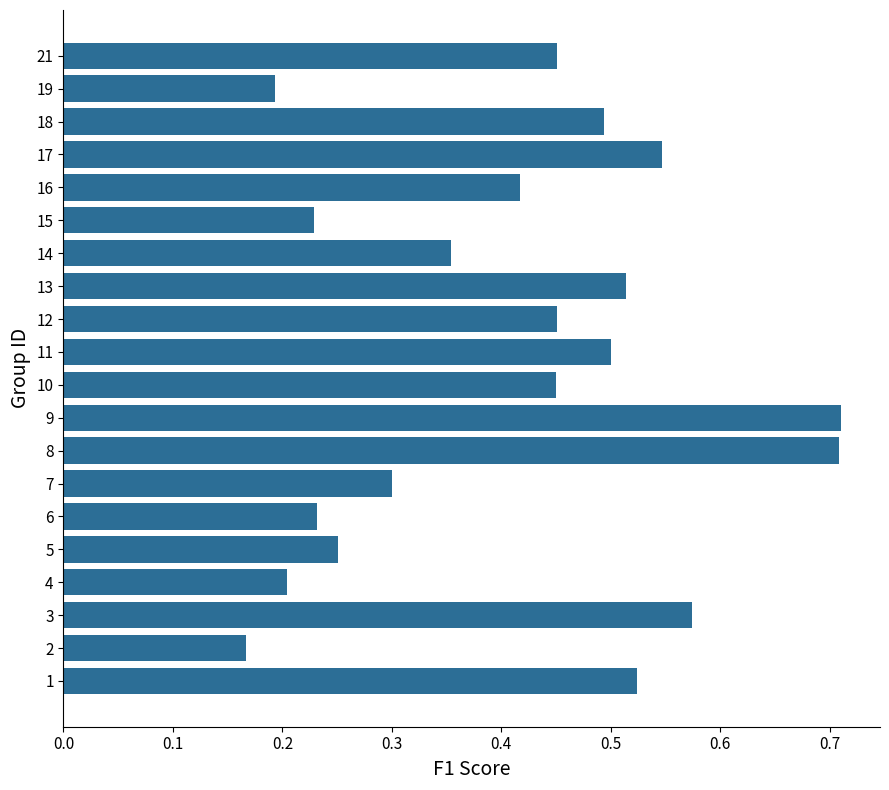

Count the values in the range 0 to 1.

20